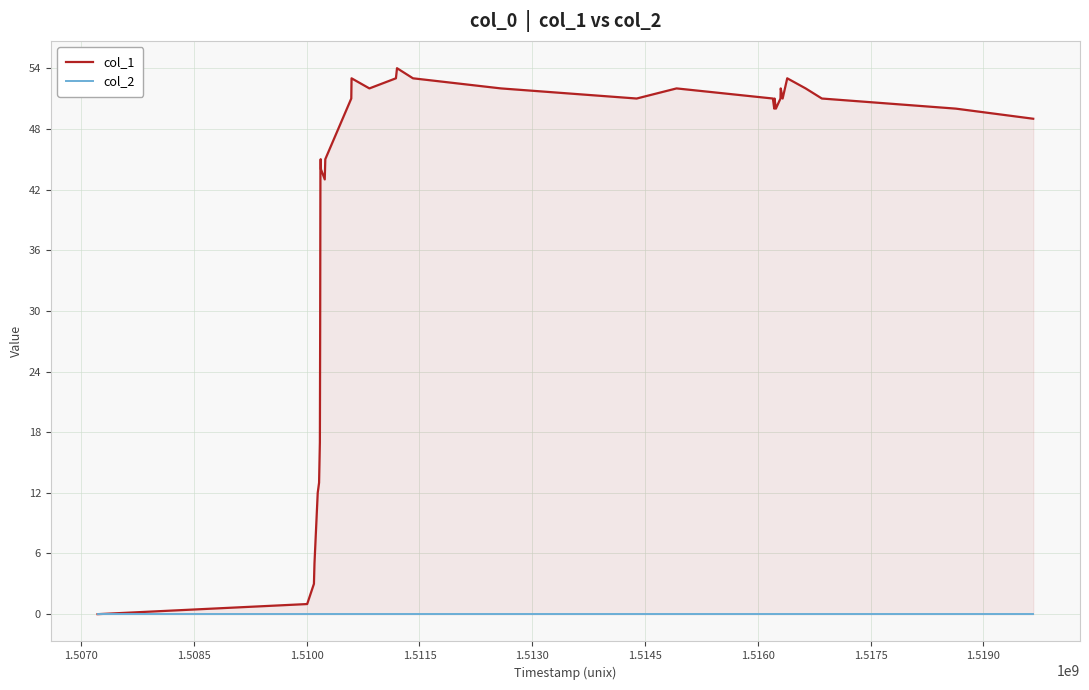

Count the number of categories in the chart.

36